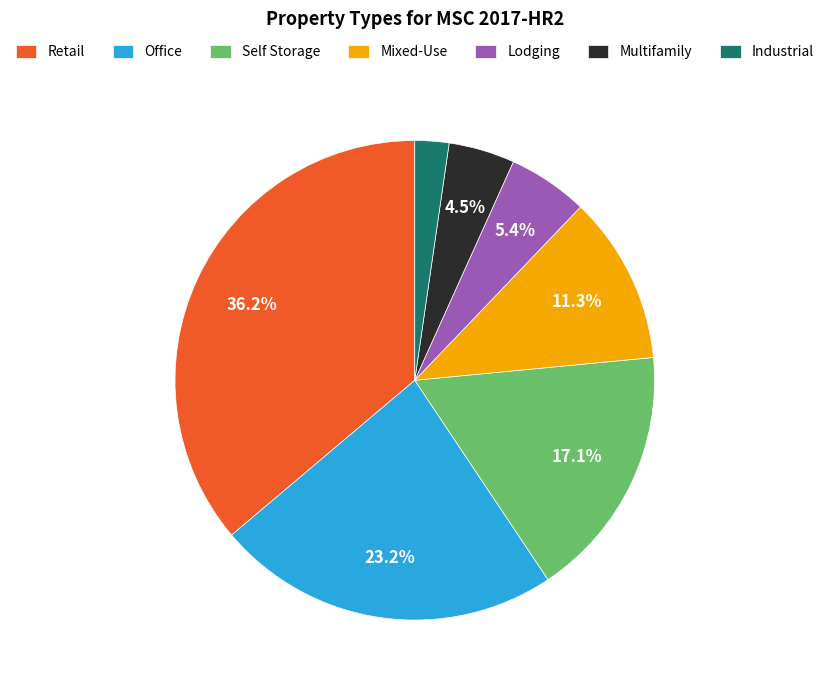

What is the ratio of the value at Mixed-Use to the value at Lodging?

2.1